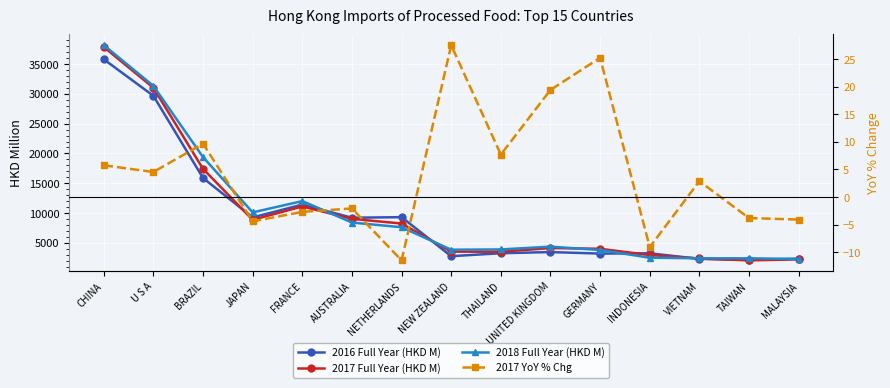

Is it true that 2017 Full Year (HKD M) equals 11107.3 at FRANCE?

True